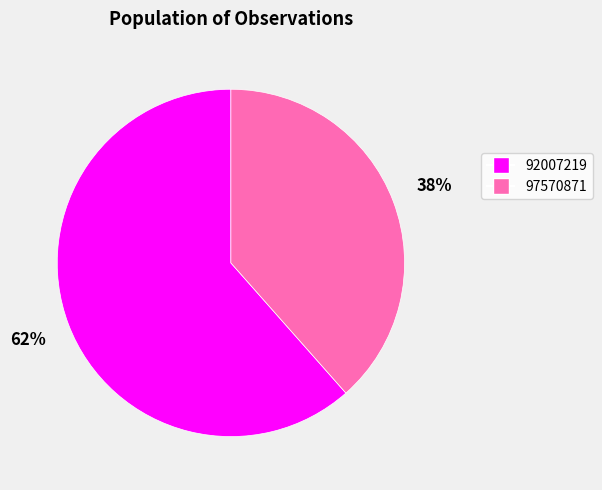

To the nearest percent, what percentage of the pie is 92007219?

62%